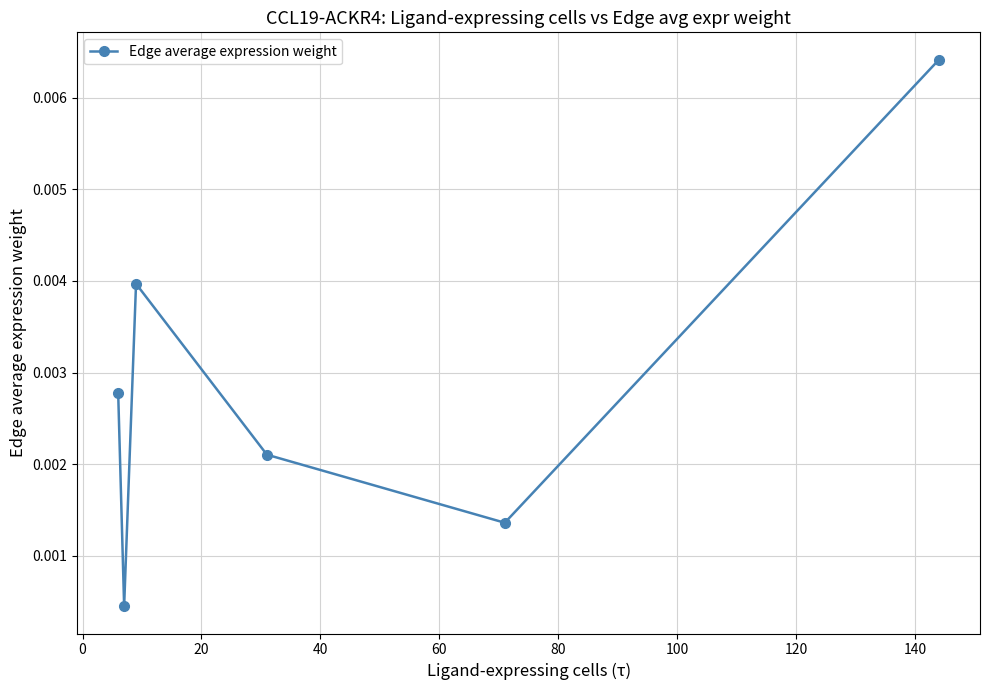

How many points are lower than both their immediate neighbors (excluding endpoints)?

2